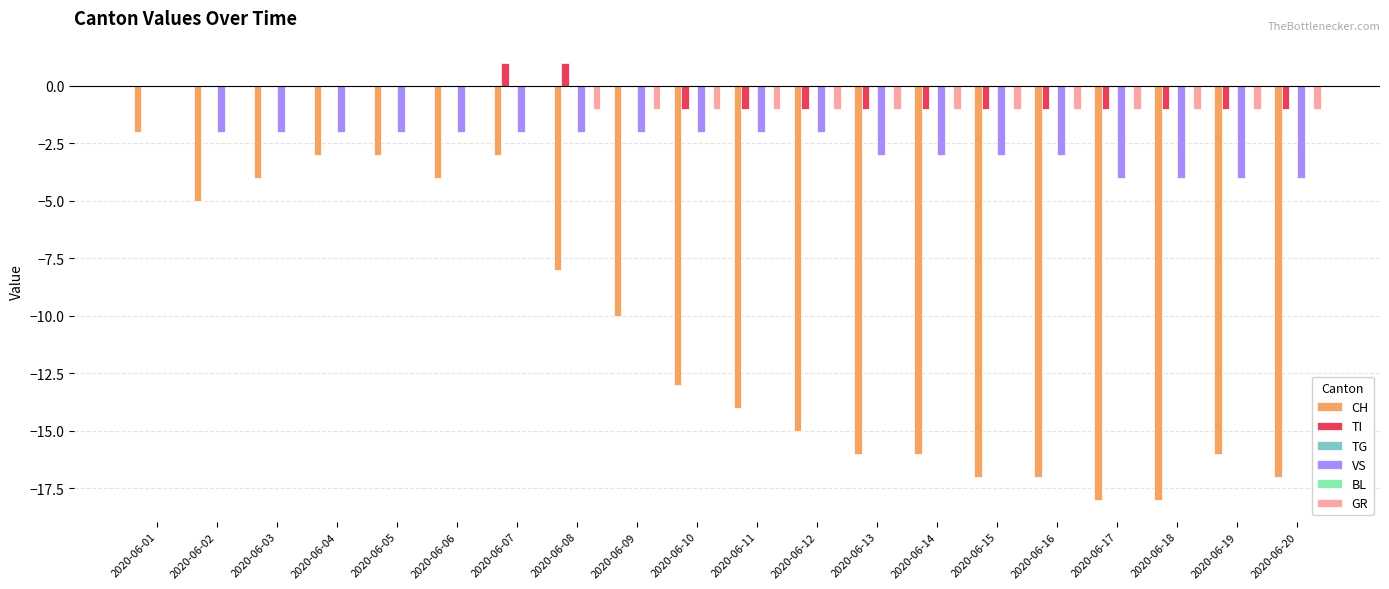

What is the average value of the CH series?

-11